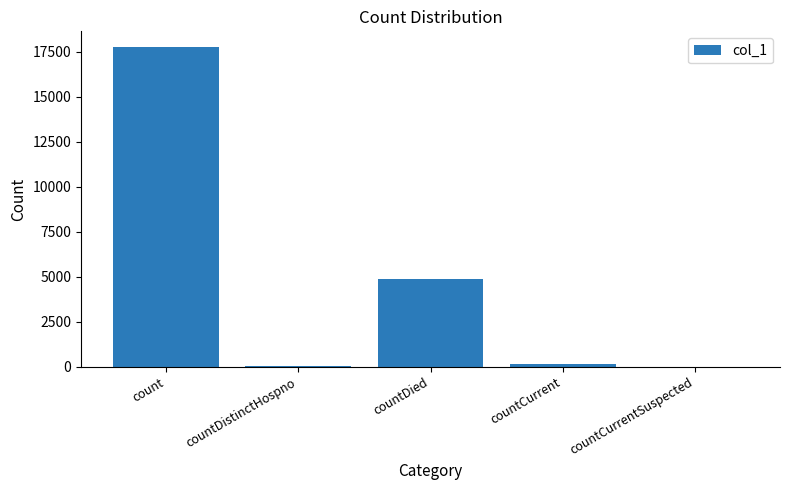

What is the approximate value at countDistinctHospno?

57